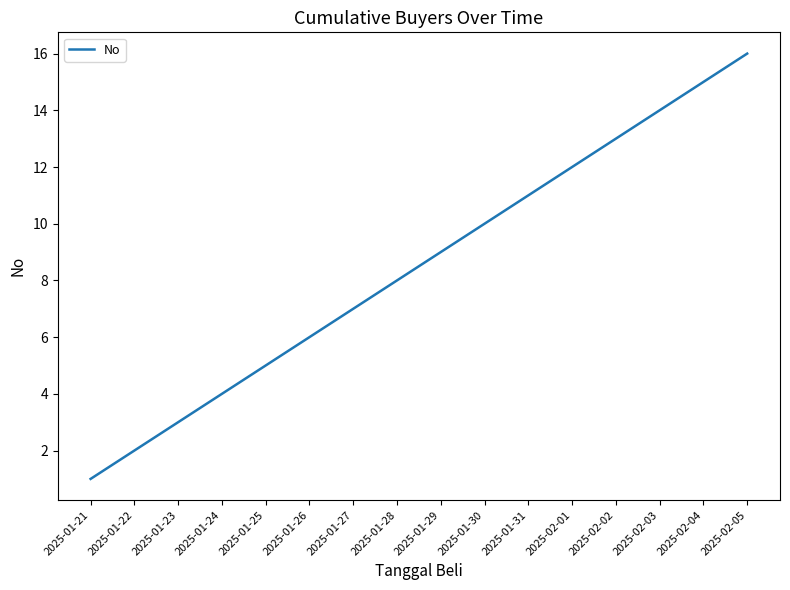

Which has a higher value, 2025-02-05 or 2025-01-29?

2025-02-05